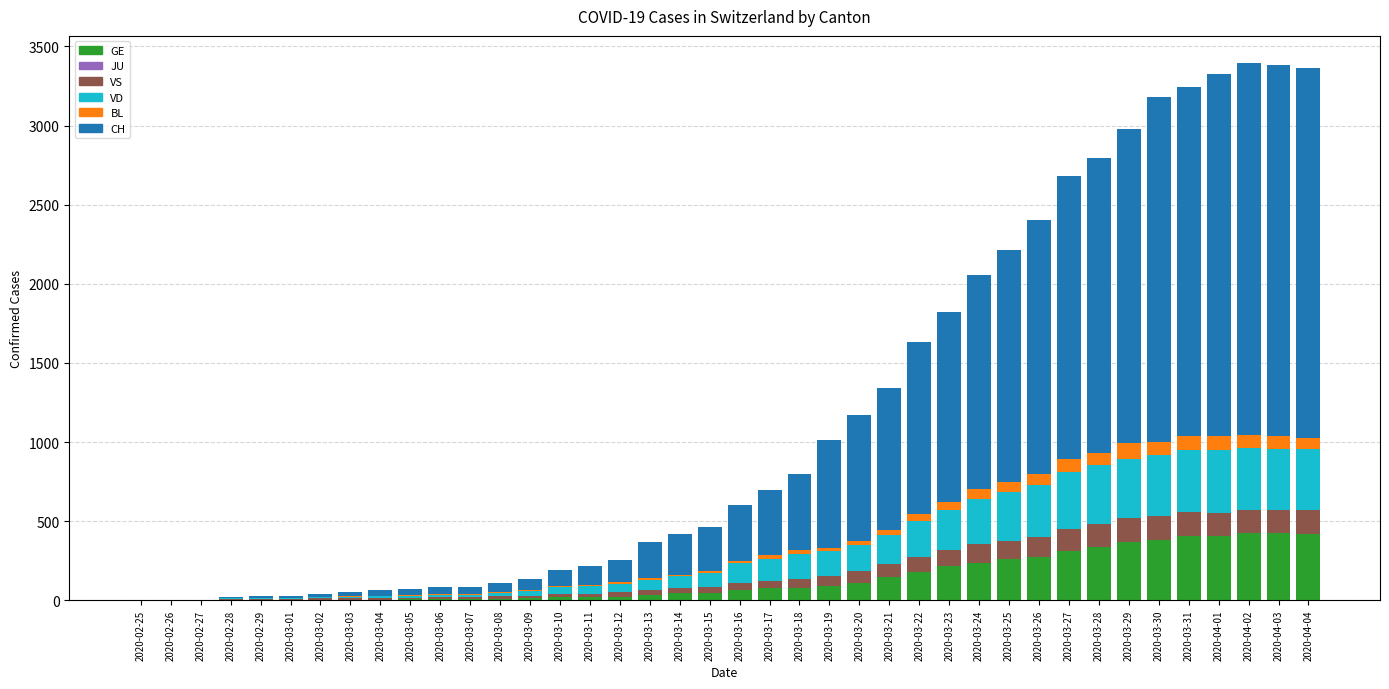

How many categories are shown in the chart?

40